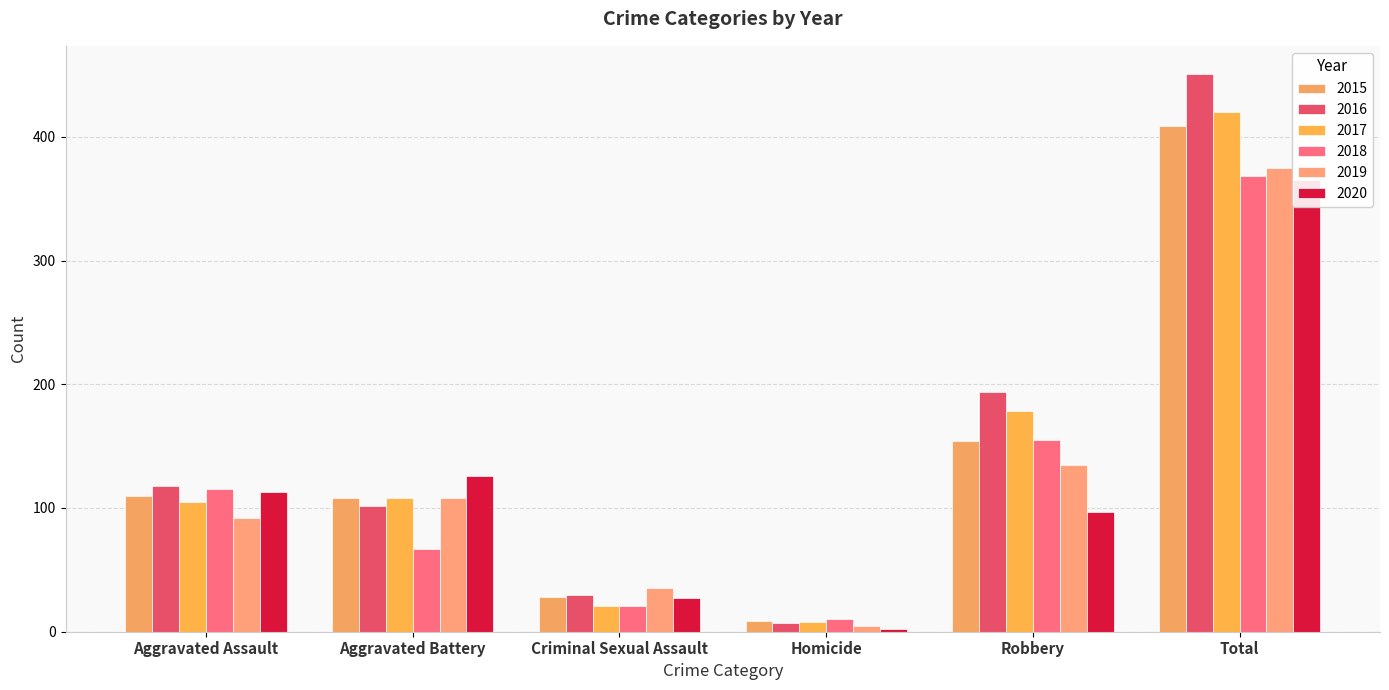

What is the difference between the 2018 values at Homicide and Criminal Sexual Assault?

11